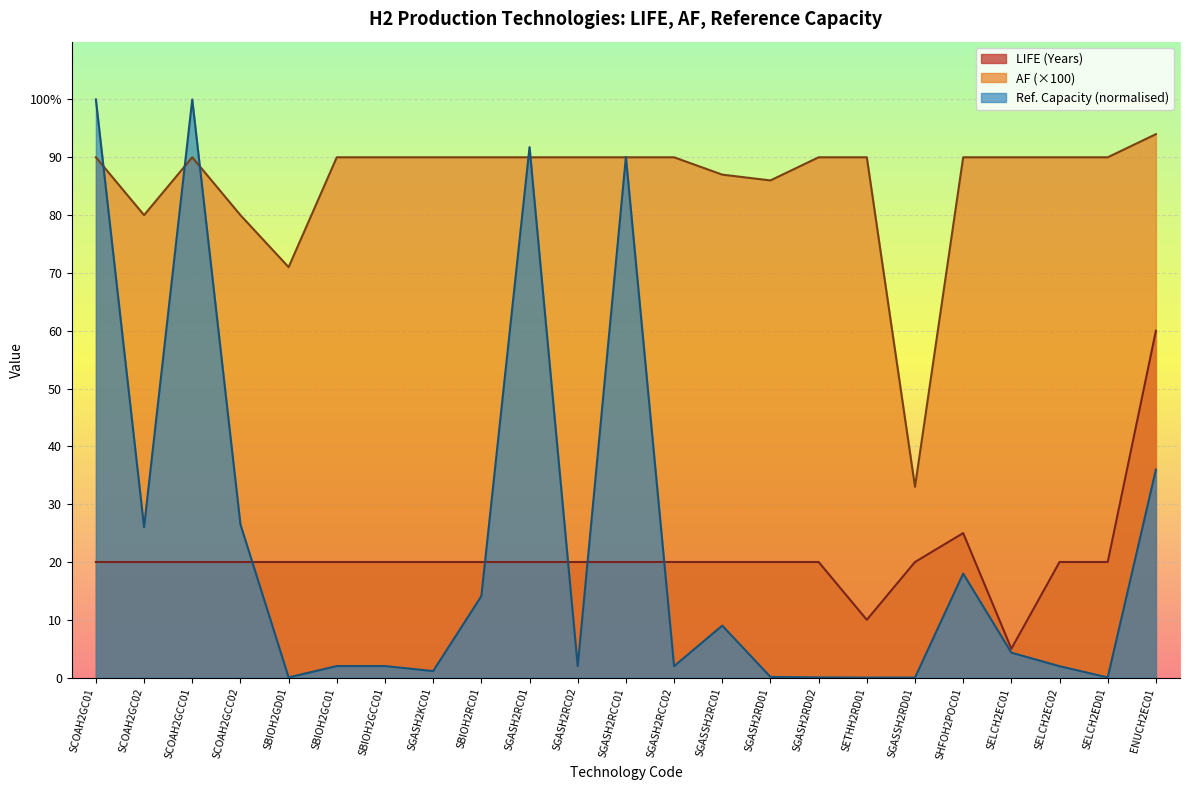

What is the sum of all Reference Capacity values?

527.1